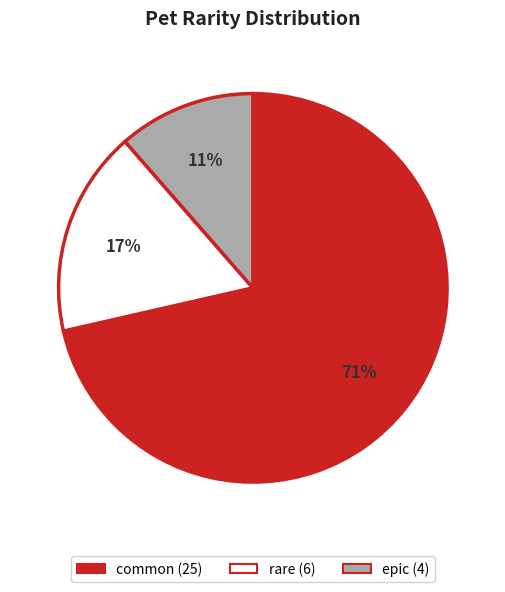

What is the smallest slice in the pie chart?

epic